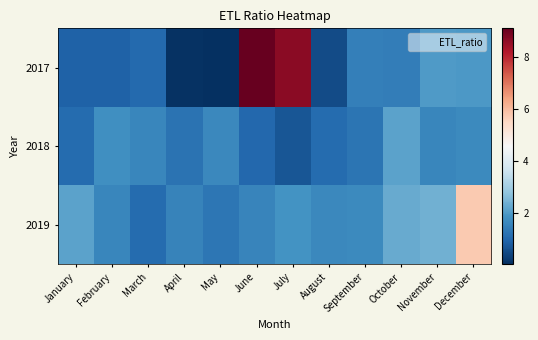

What is the spread (max minus min) of values at December?

4.1